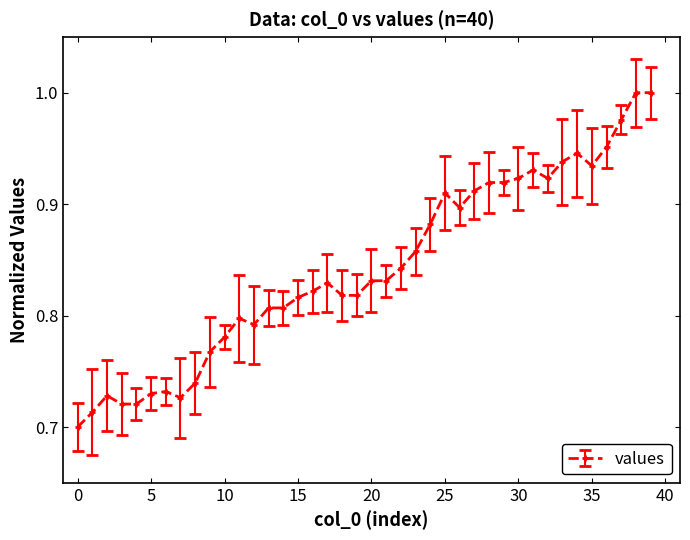

What is the difference between the maximum and minimum values?

0.3